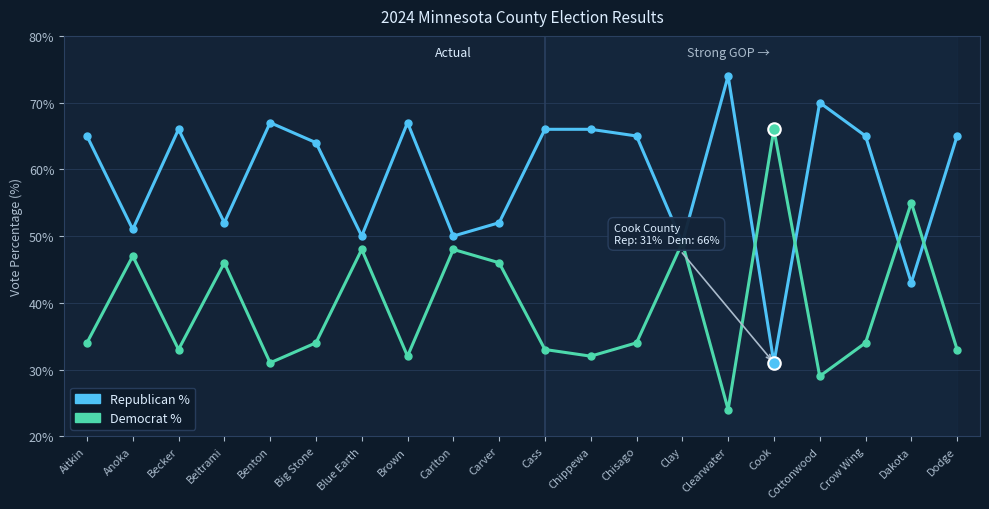

What is the difference between the second highest and second lowest values in the Republican % series?

27